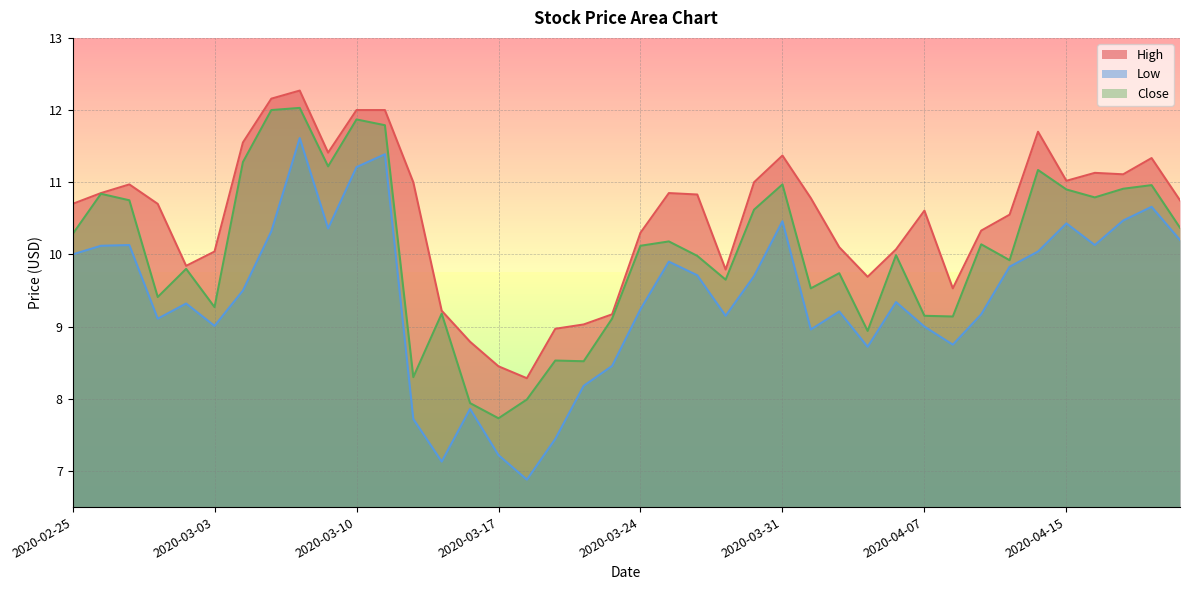

Which category has the lowest value across all series?

2020-03-18